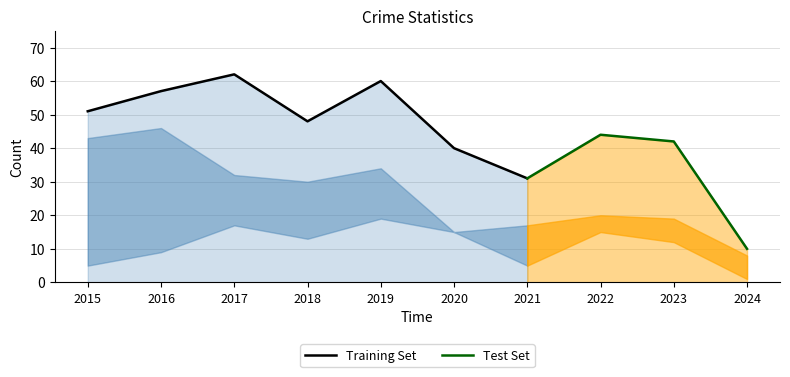

True or false: Total has a value of 12 at 2021.

False